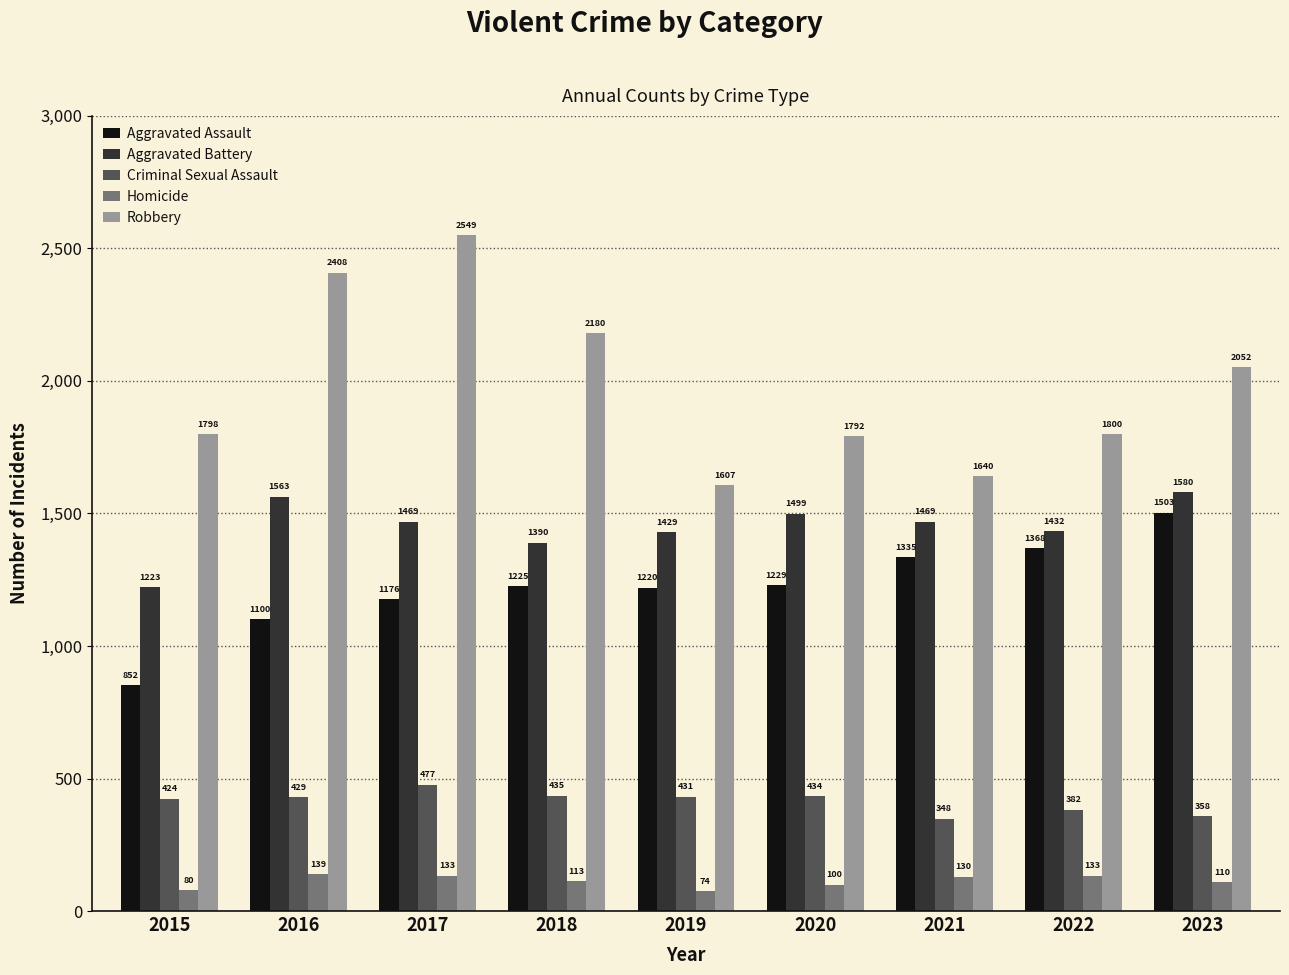

At which label is Aggravated Assault closest to 1177?

2017